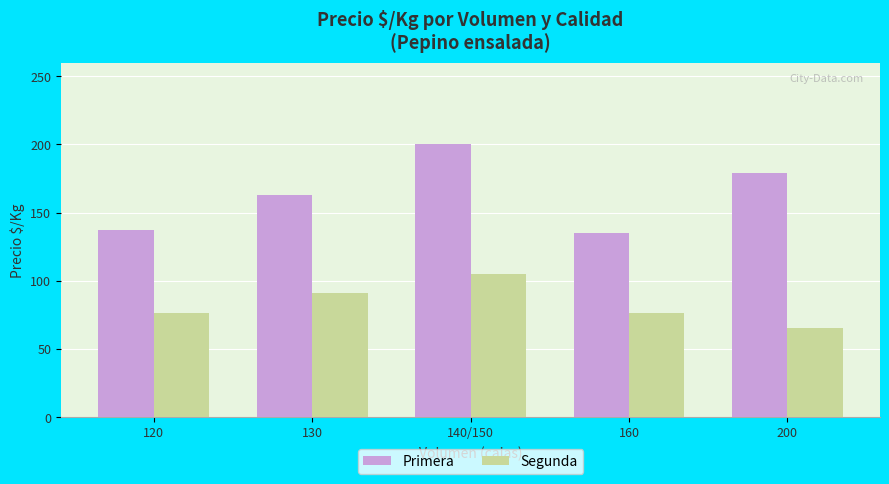

Rank the series by their maximum value, from lowest to highest.

Segunda, Primera